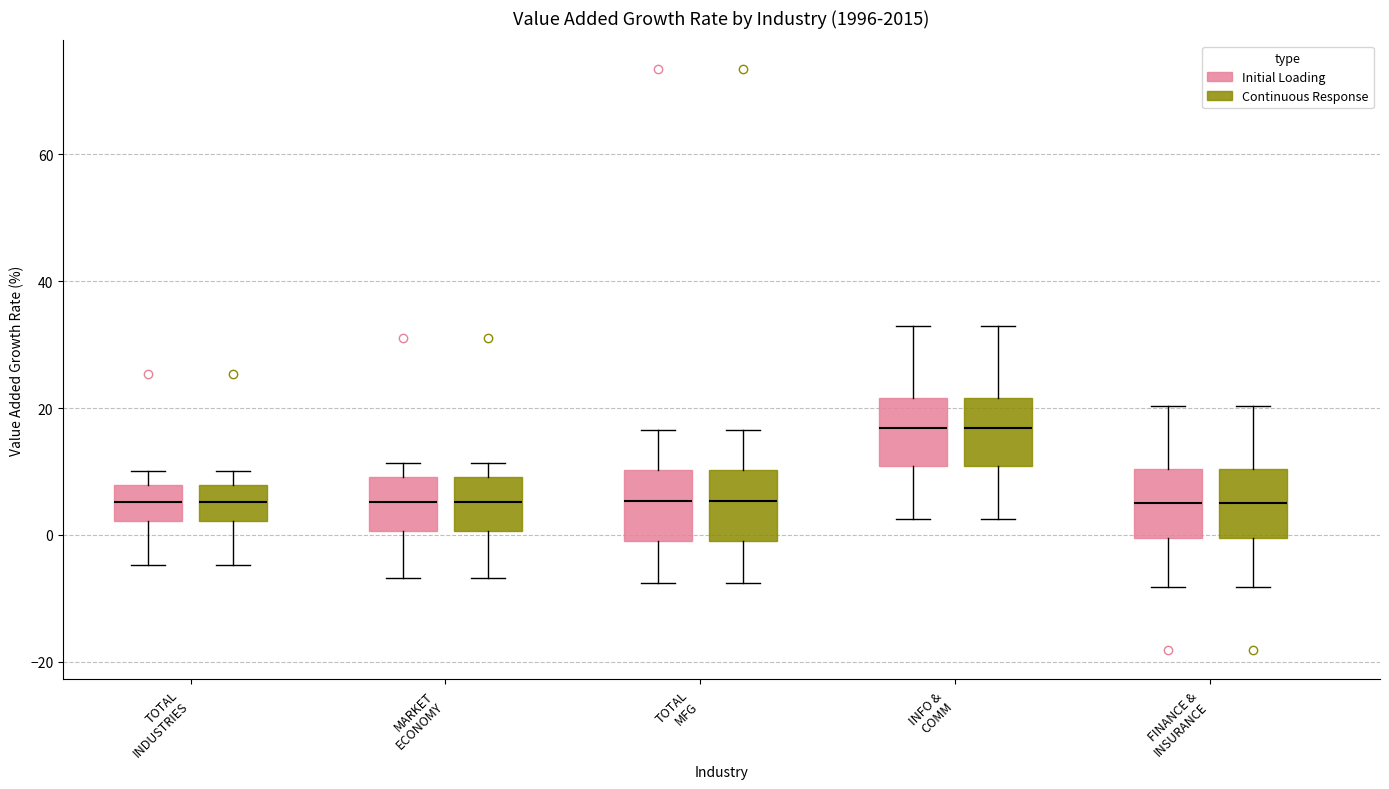

Reading left to right, transcribe this box plot: for each box, give where its median line is, the range the box spans, and where its two whiskers end, as read against the y-axis. The values are not printed on the chart, so give them approximately, as read against the axis.

TOTAL INDUSTRIES (Initial Loading): median 6, box 2 to 8, whiskers -4 to 10
TOTAL INDUSTRIES (Continuous Response): median 6, box 2 to 8, whiskers -4 to 10
MARKET ECONOMY (Initial Loading): median 6, box 0 to 10, whiskers -6 to 12
MARKET ECONOMY (Continuous Response): median 6, box 0 to 10, whiskers -6 to 12
TOTAL MFG (Initial Loading): median 6, box 0 to 10, whiskers -8 to 16
TOTAL MFG (Continuous Response): median 6, box 0 to 10, whiskers -8 to 16
INFO & COMM (Initial Loading): median 16, box 10 to 22, whiskers 2 to 32
INFO & COMM (Continuous Response): median 16, box 10 to 22, whiskers 2 to 32
FINANCE & INSURANCE (Initial Loading): median 6, box 0 to 10, whiskers -8 to 20
FINANCE & INSURANCE (Continuous Response): median 6, box 0 to 10, whiskers -8 to 20